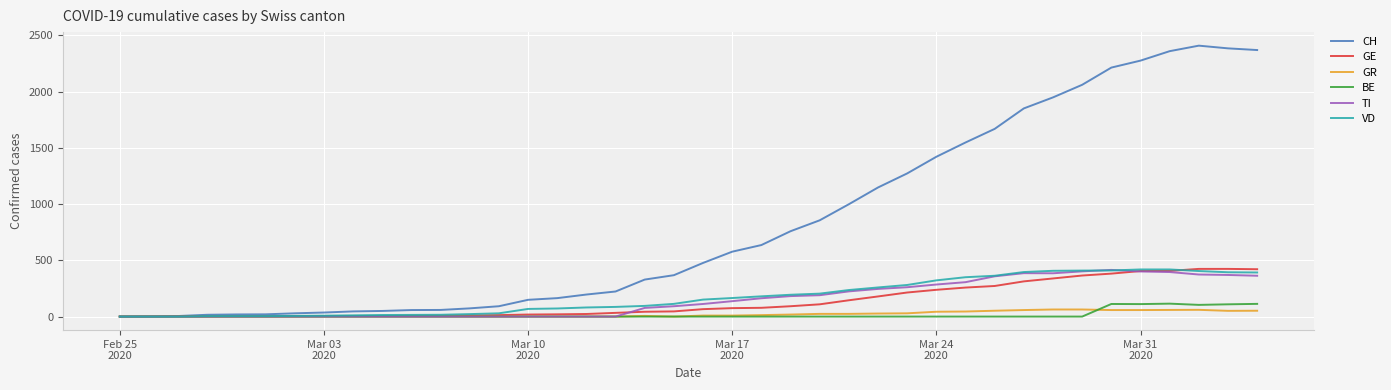

What is the highest value of the GE series?

424